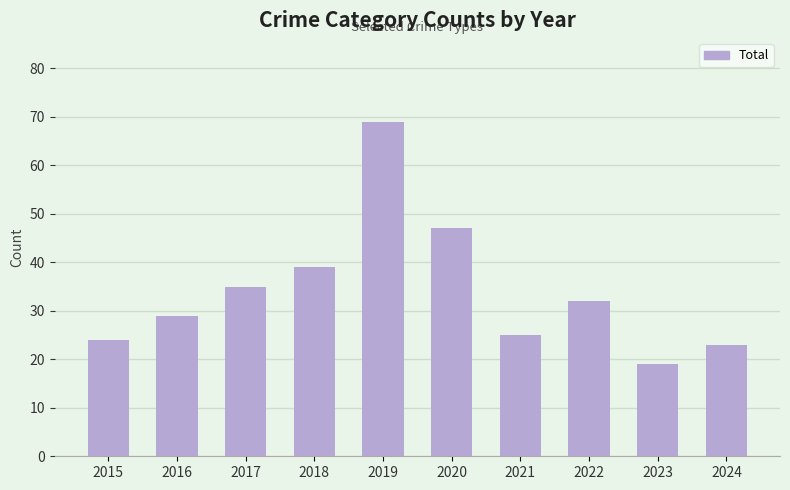

What is the difference between the second highest and second lowest values?

24